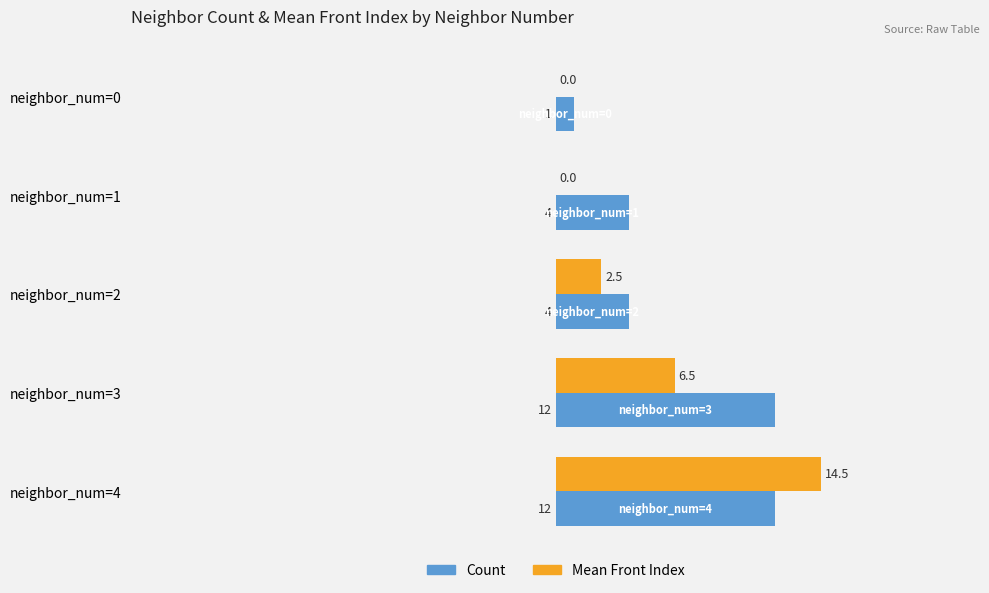

Which series has the largest total across all categories?

Count